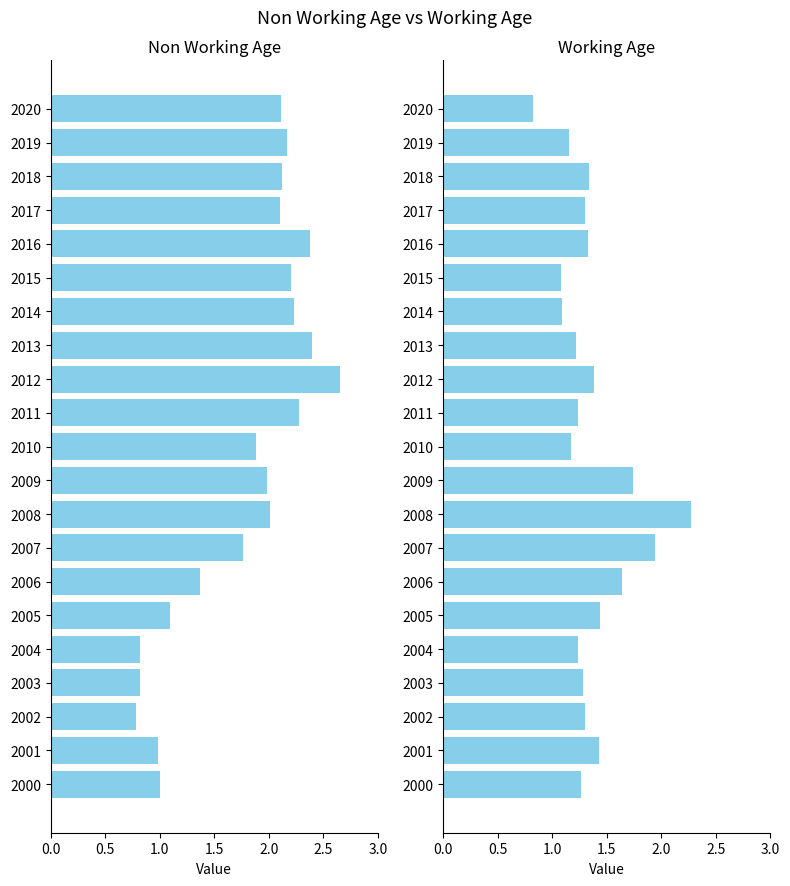

What is the total value across all series at 2004?

2.1